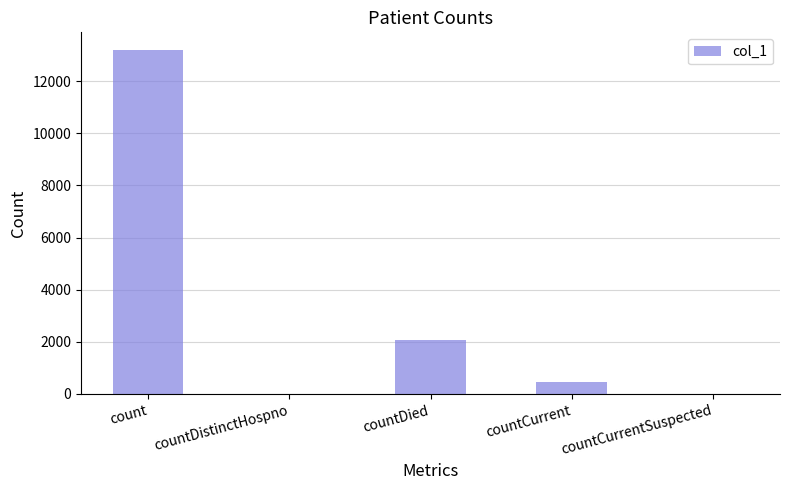

Are the bars horizontal?

No